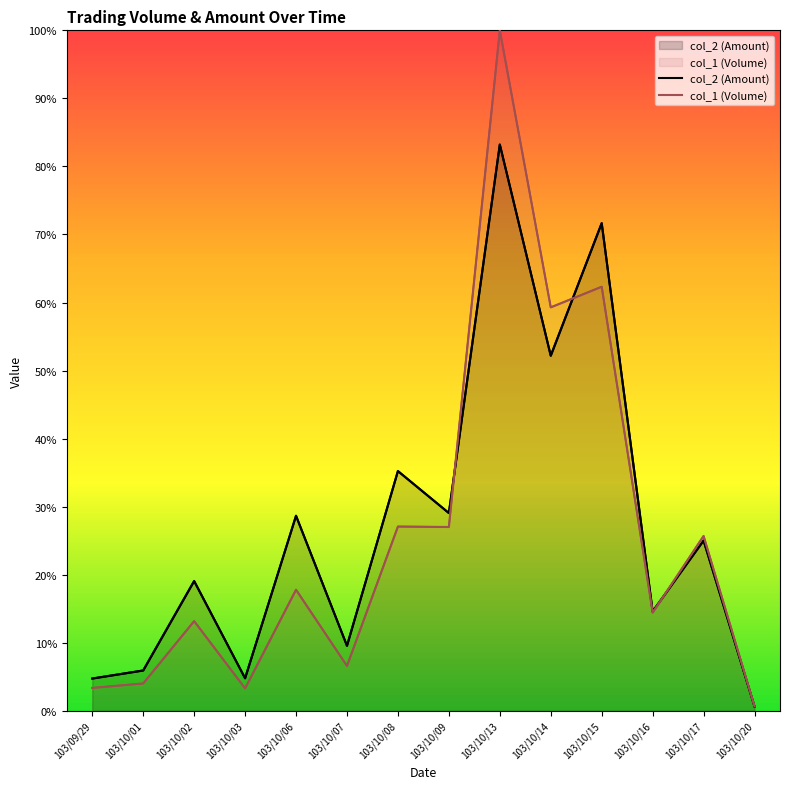

The col_1 (Volume) series shows 219000 at 103/10/16. True or false?

True